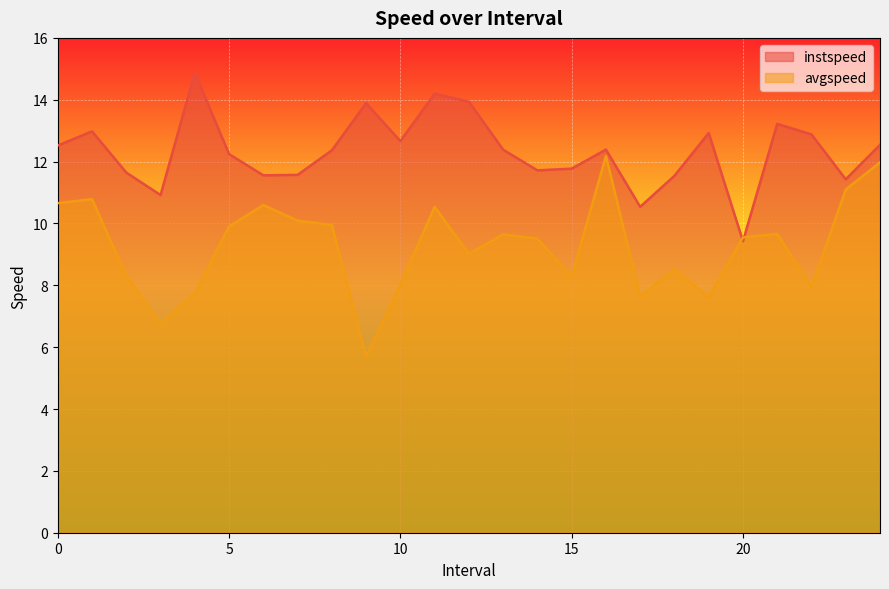

What is the average value of the instspeed series?

12.3